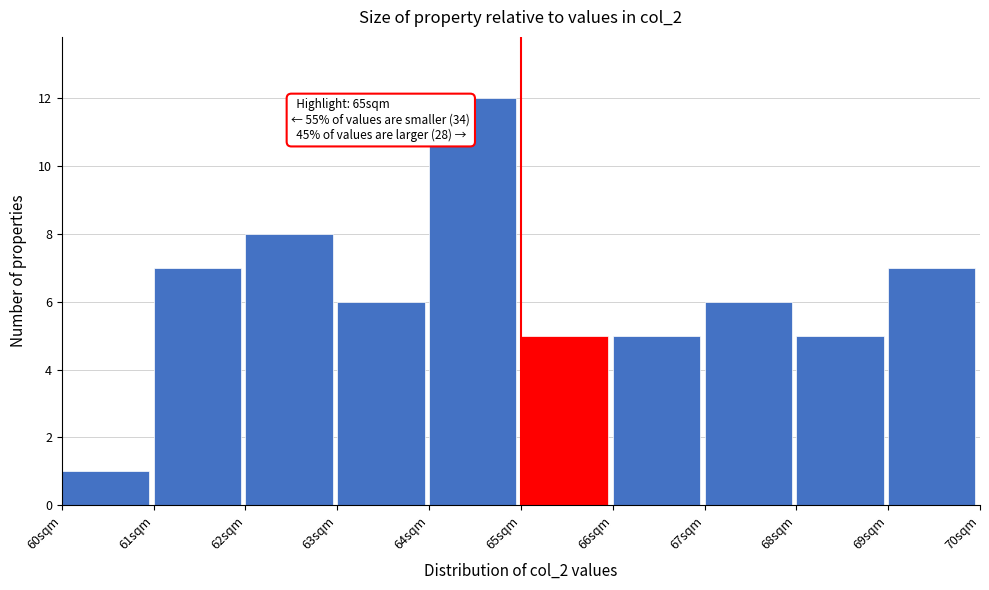

Which range on the x-axis has the tallest bar?

64 to 65